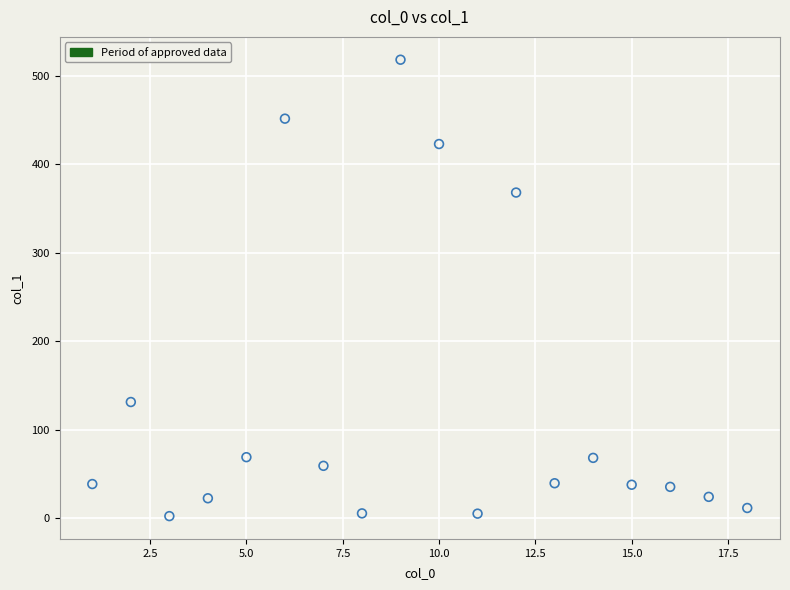

What is the range of Y values (max minus min)?

516.4